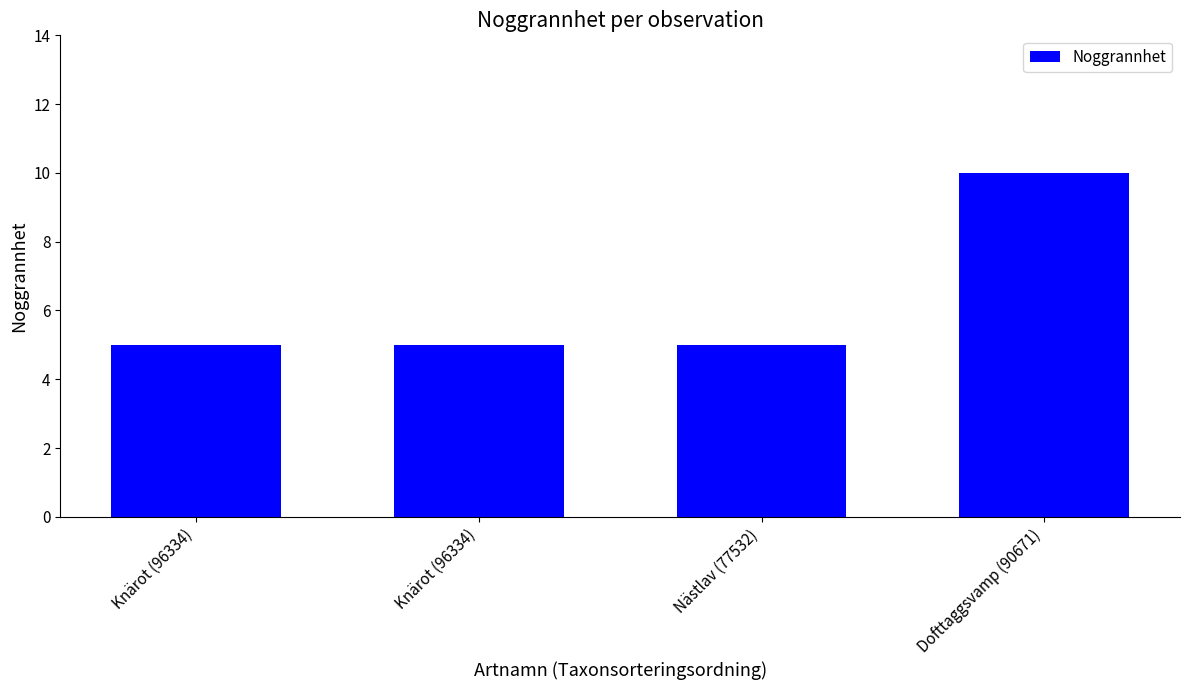

Reading right to left, list all the values displayed in this chart.

10	5	5	5